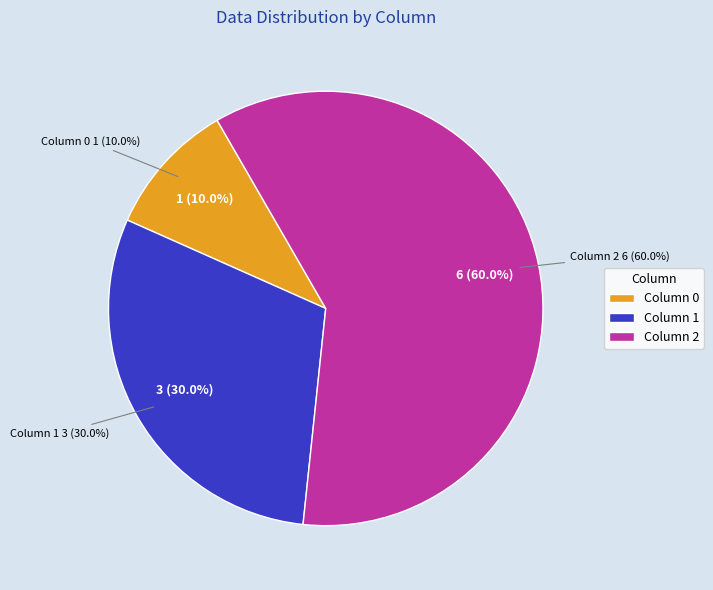

Which slice is the smallest?

1